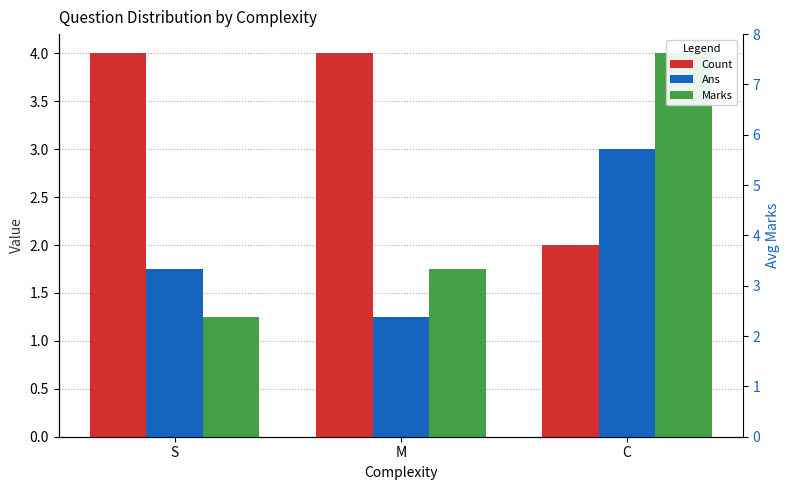

Rank the series by their maximum value, from highest to lowest.

Count, Marks, Ans